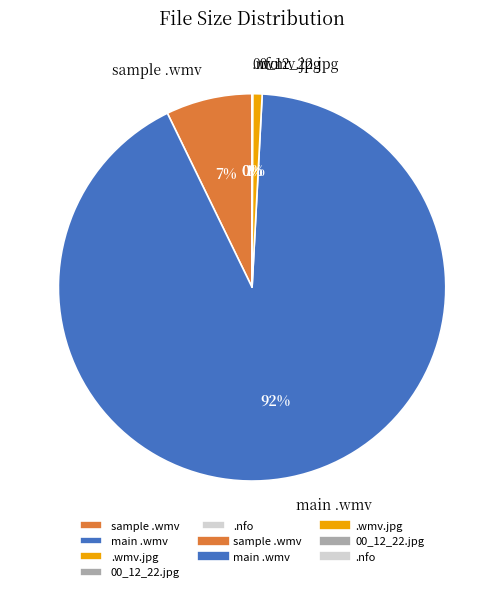

Which category has the biggest portion of the pie?

main .wmv